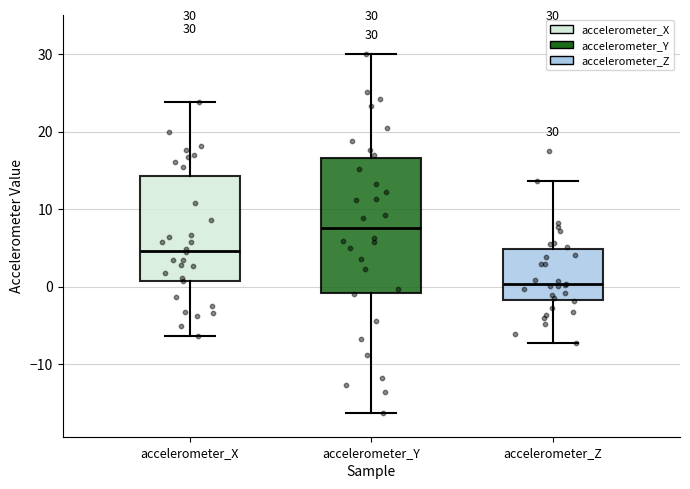

Which box is the tallest, from its lower edge to its upper edge?

accelerometer_Y